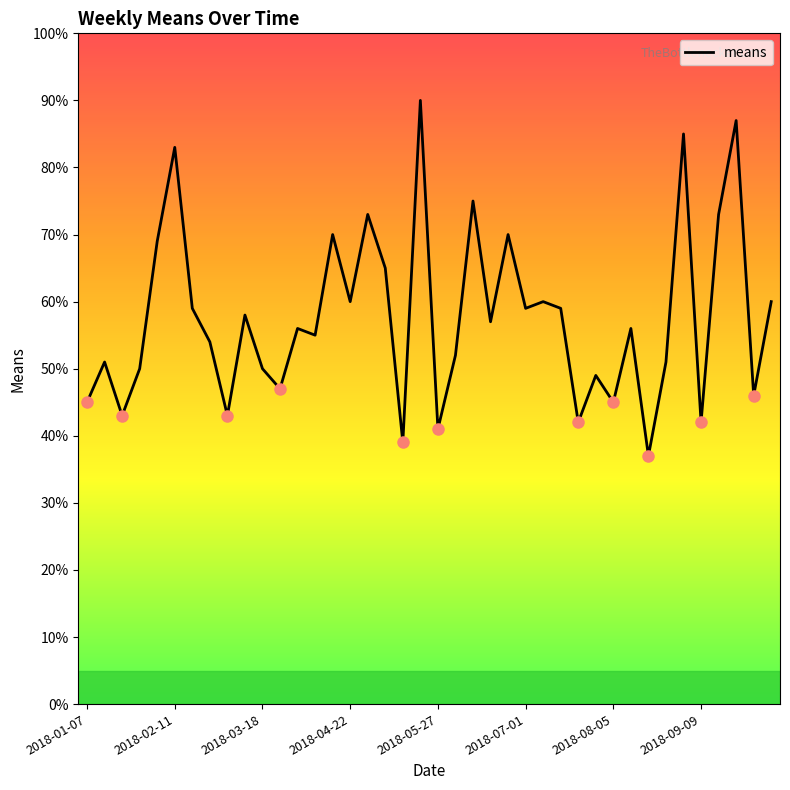

What is the greatest value displayed?

90